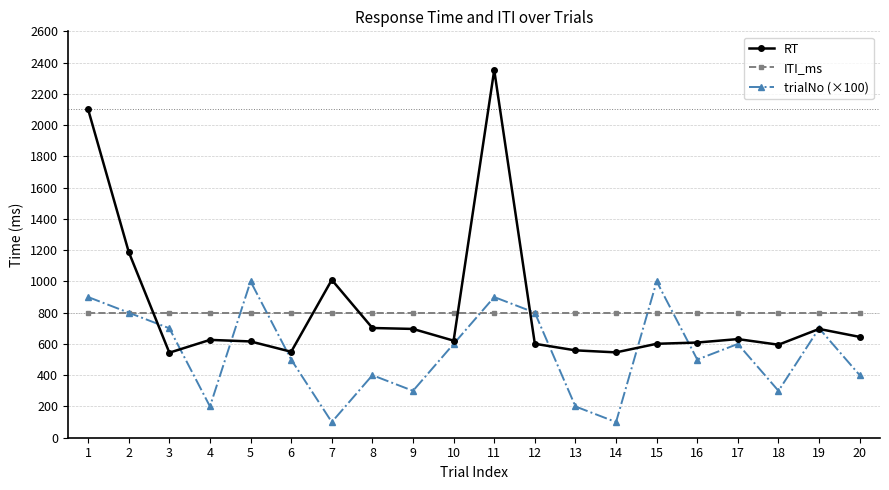

At which category is the sum across all series the highest?

11